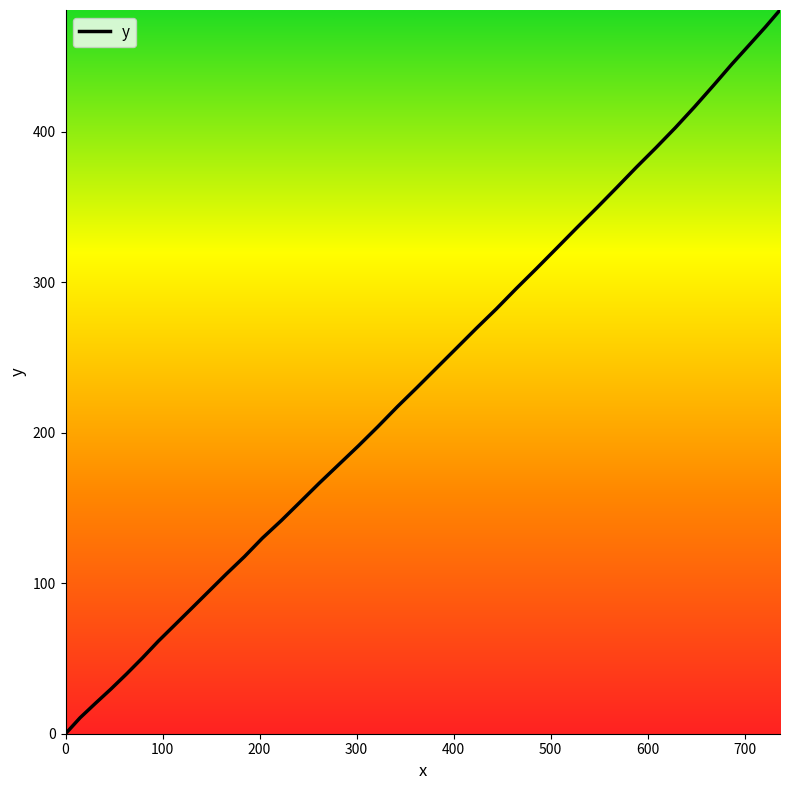

What is the maximum value shown in the chart?

481.1